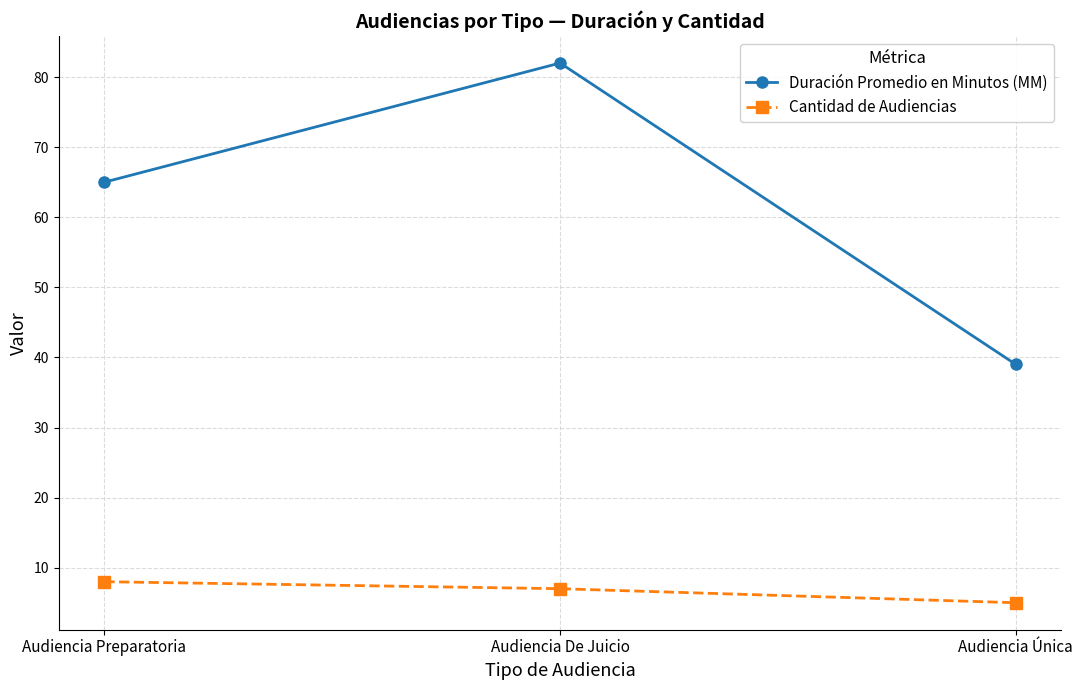

How many values in the Duración Promedio en Minutos (MM) series are below 65?

1